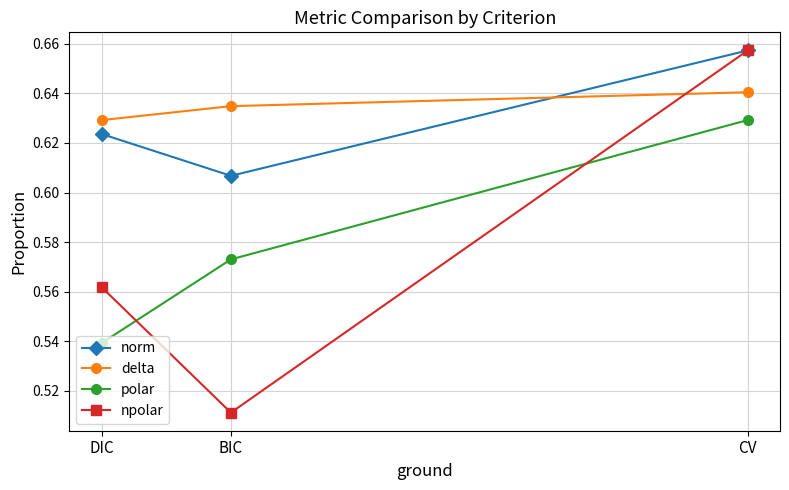

What is the average value of the delta series?

0.6